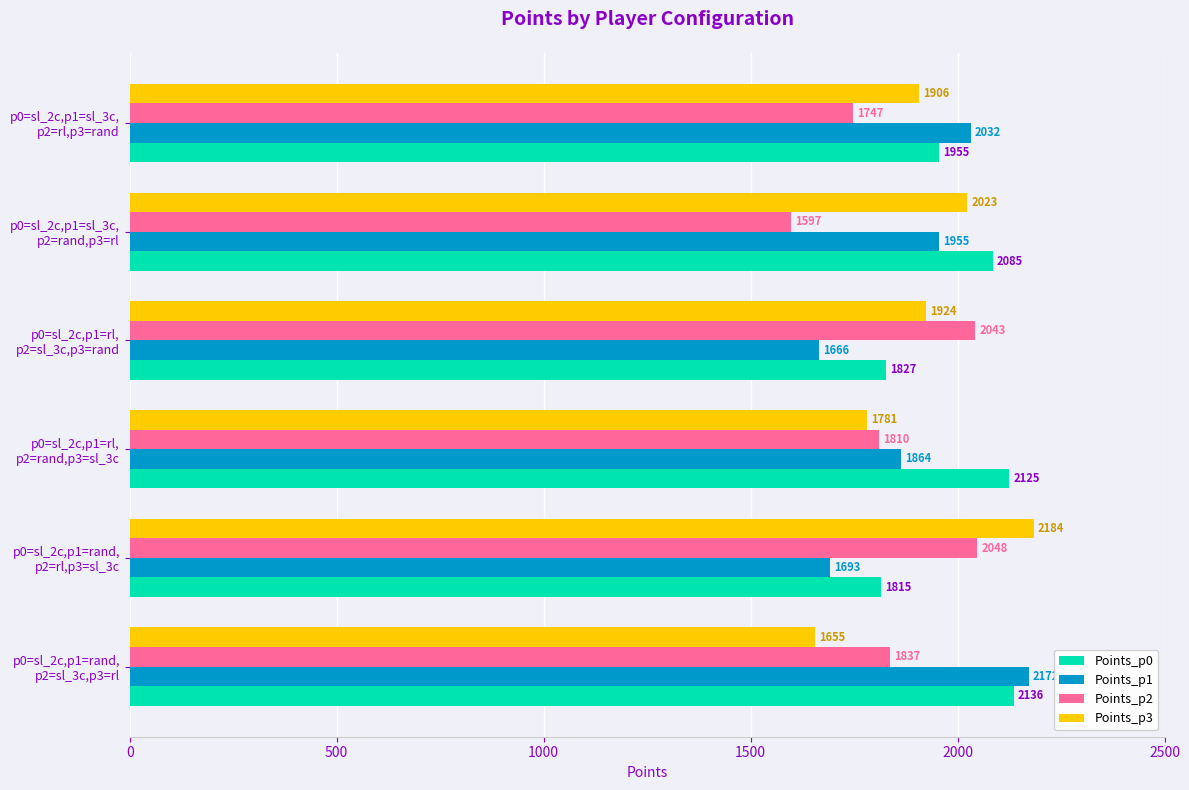

How many distinct data groups are displayed?

4